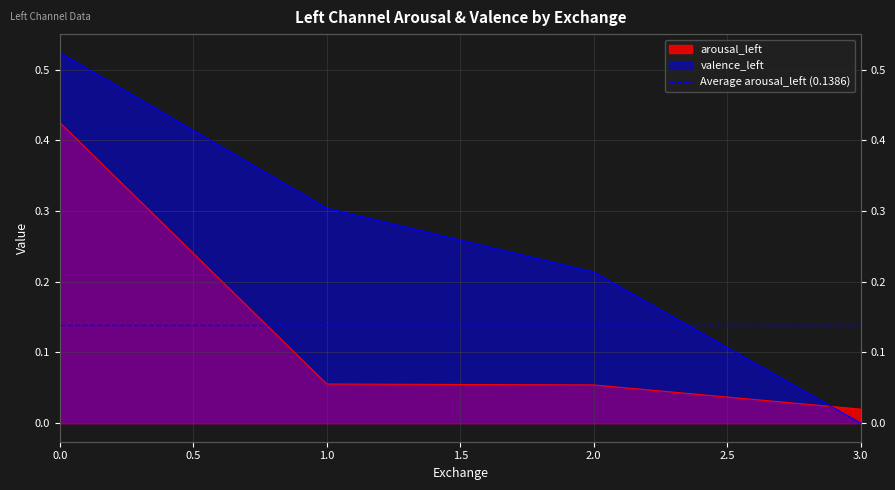

Reading left to right, transcribe all the data shown in this chart.

arousal_left: 0.4	0.1	0.1	0.0
valence_left: 0.5	0.3	0.2	0.0